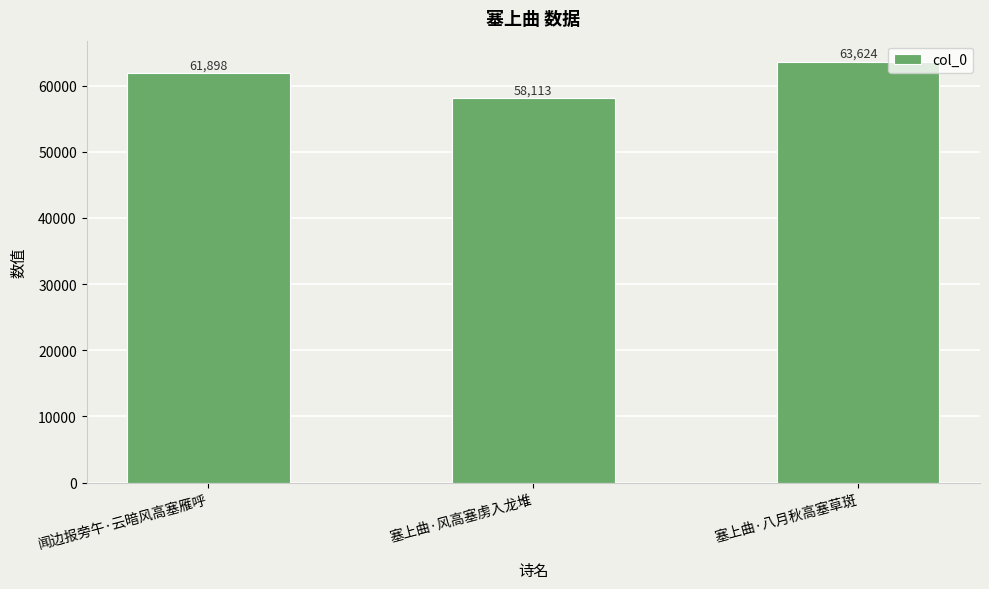

Reading right to left, transcribe all the data shown in this chart.

63624	58113	61898